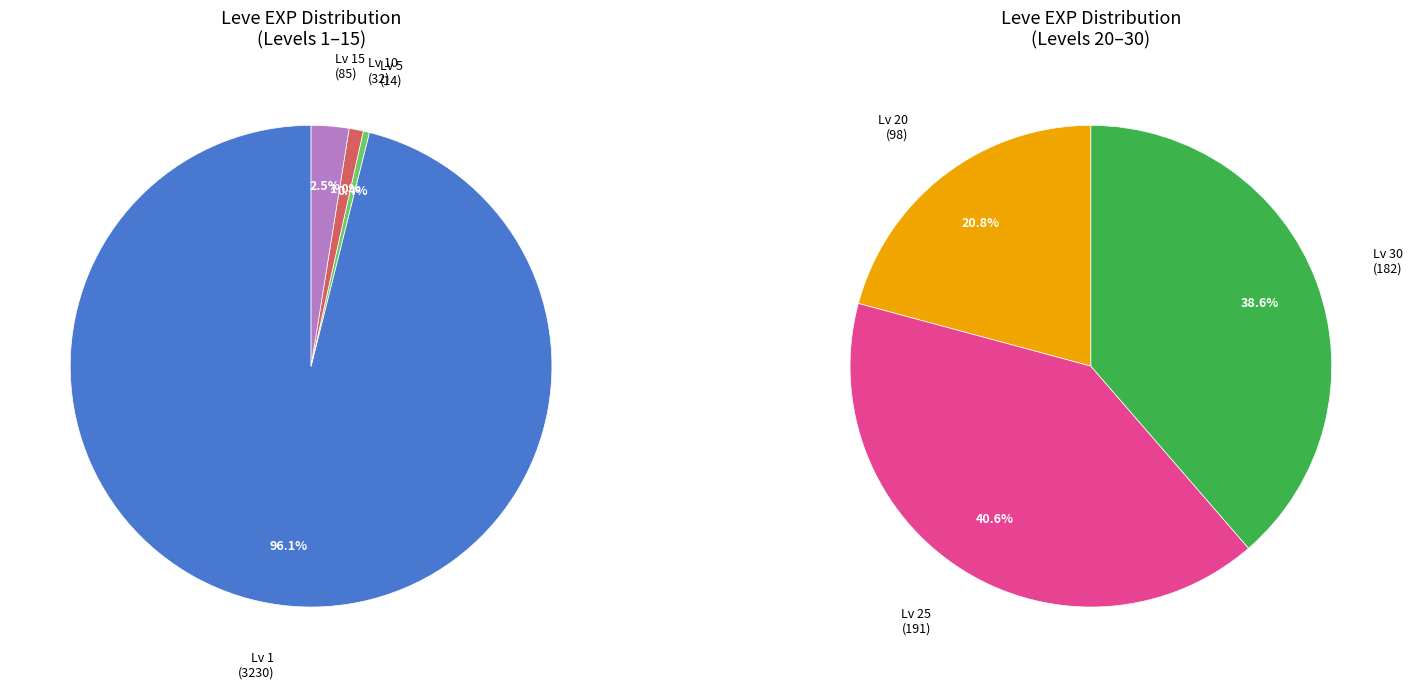

Is 3 the majority of the pie?

No